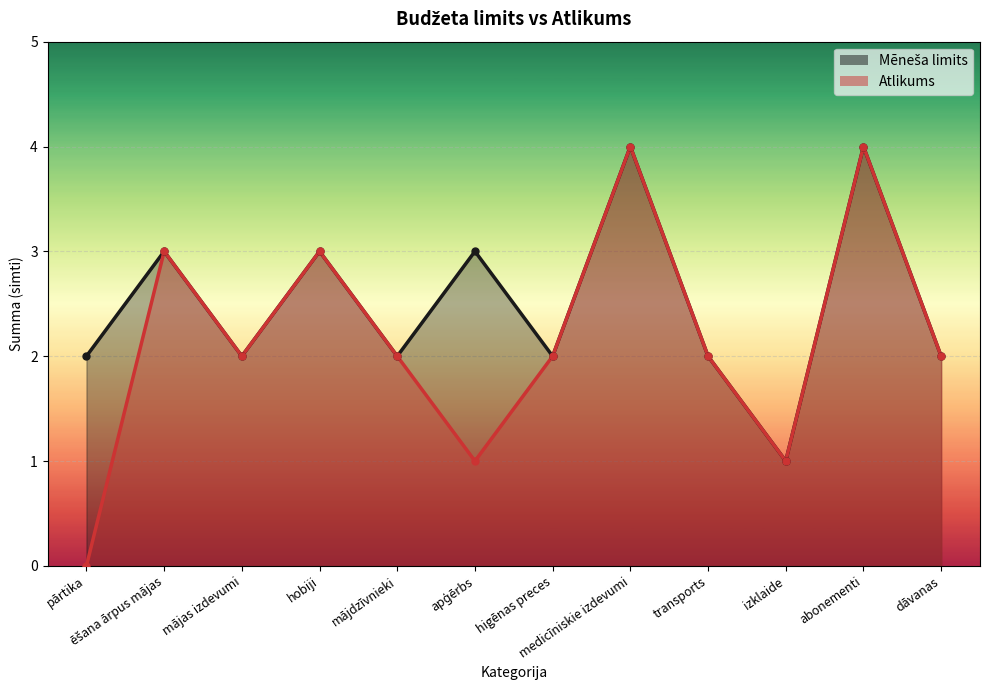

Which series has the widest spread of values?

Atlikums